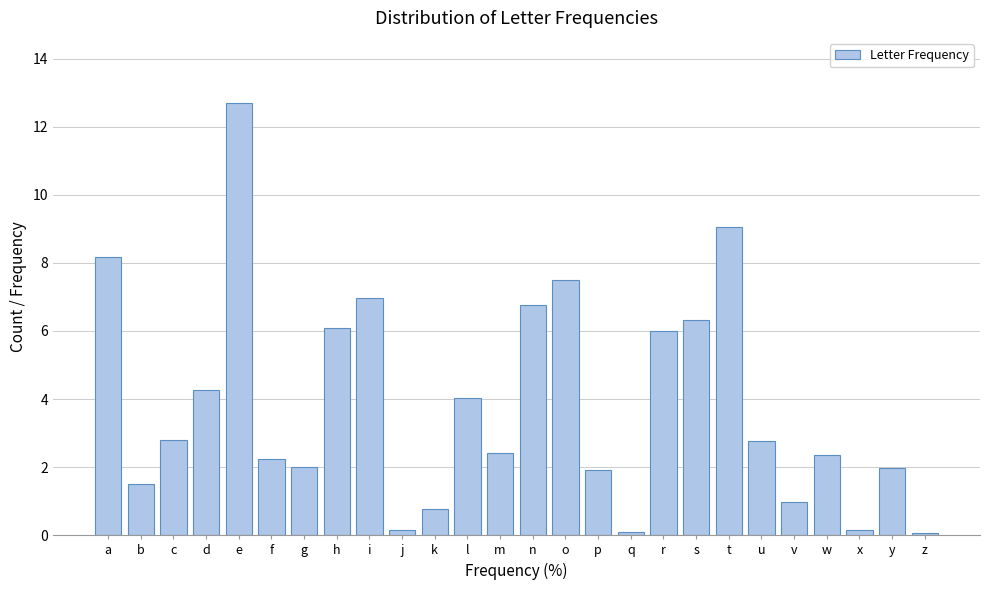

What is the greatest value displayed?

12.7